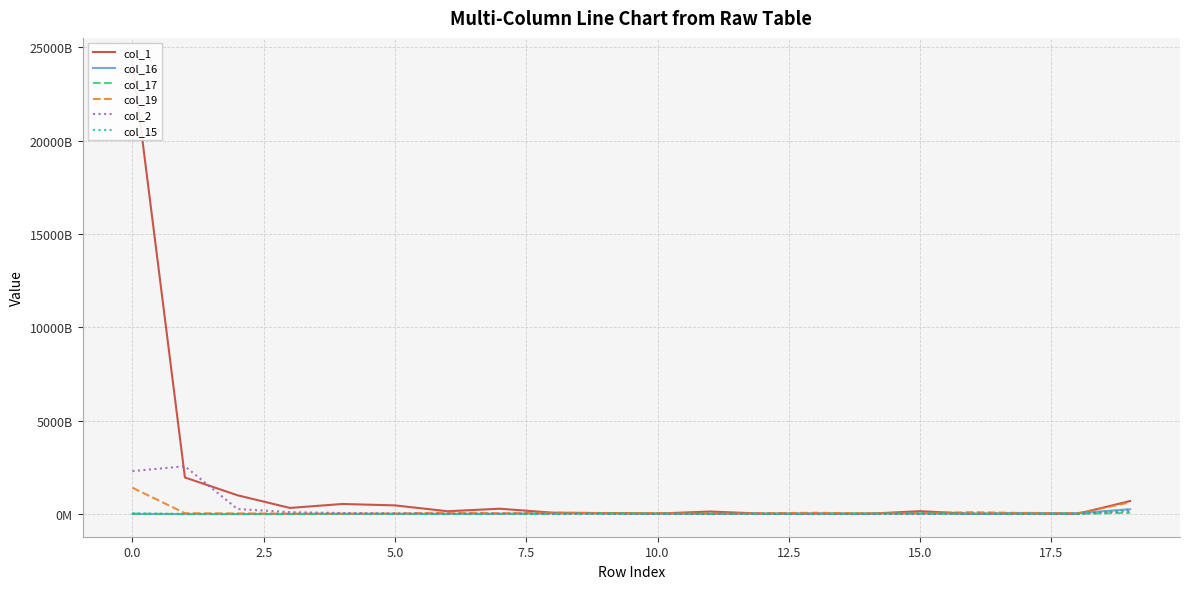

Is this an area chart (filled region under the line)?

No